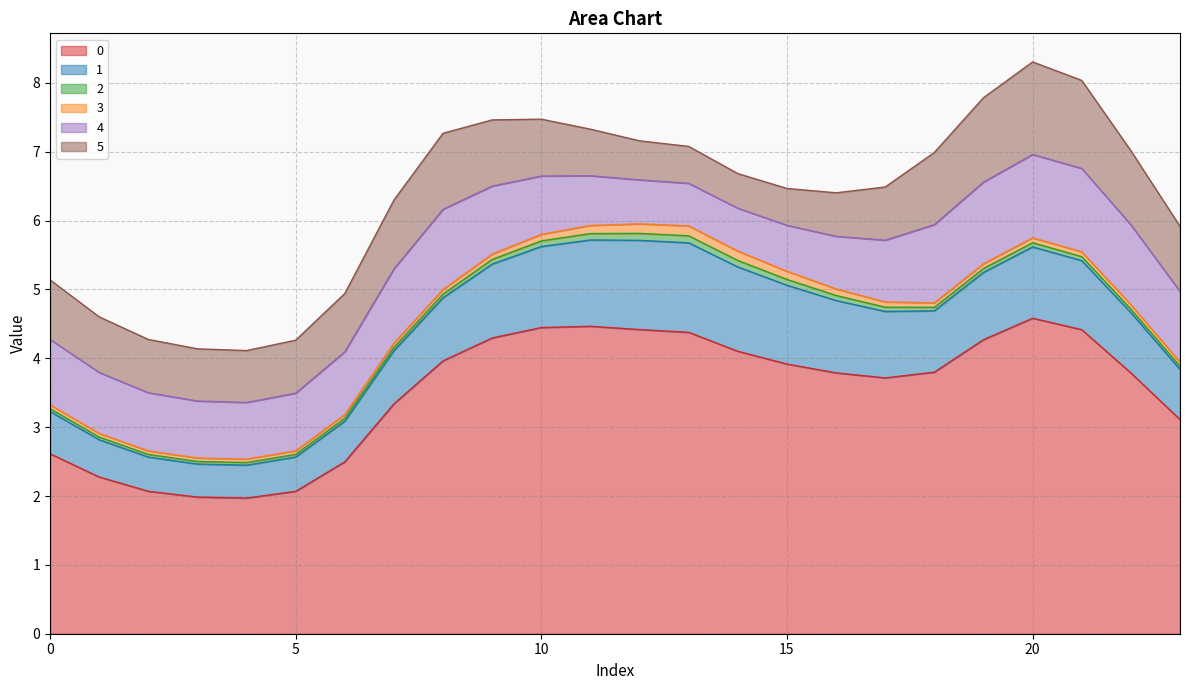

Where is the first local minimum for 0?

4